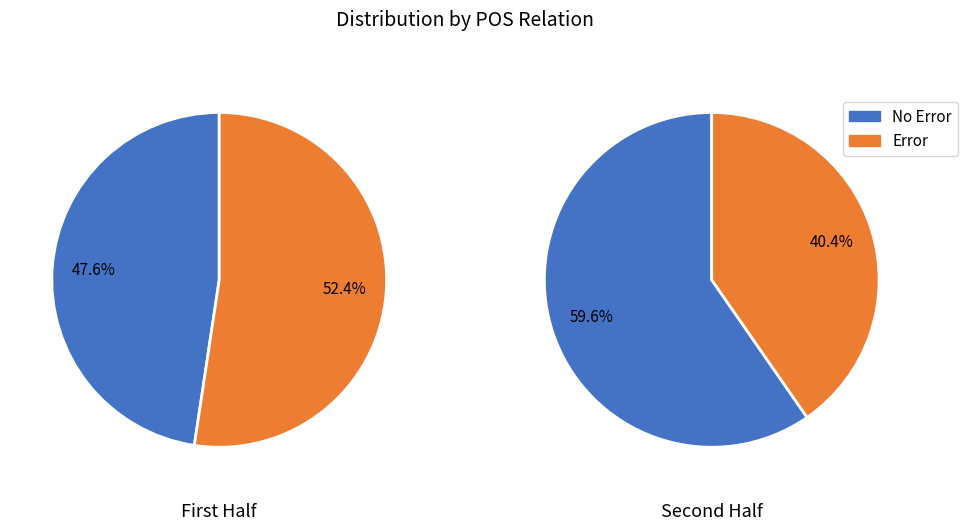

Is it true that 1 is 1% of the pie?

False